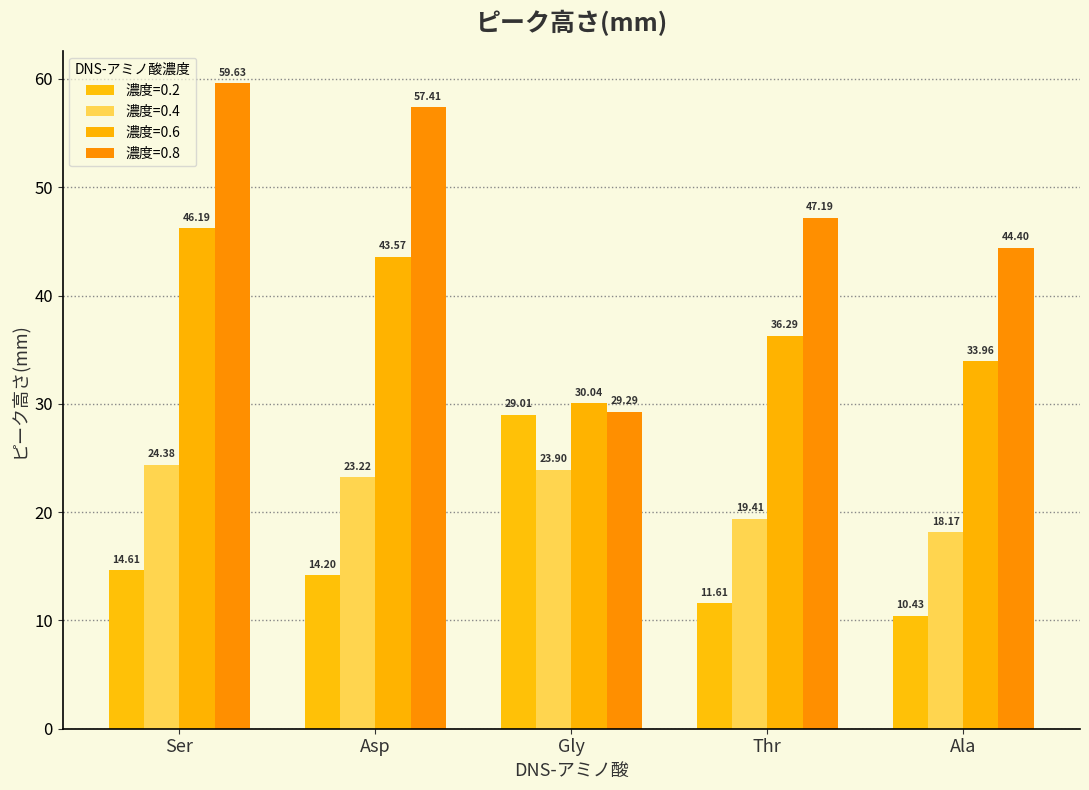

Count the number of data series in this chart.

4